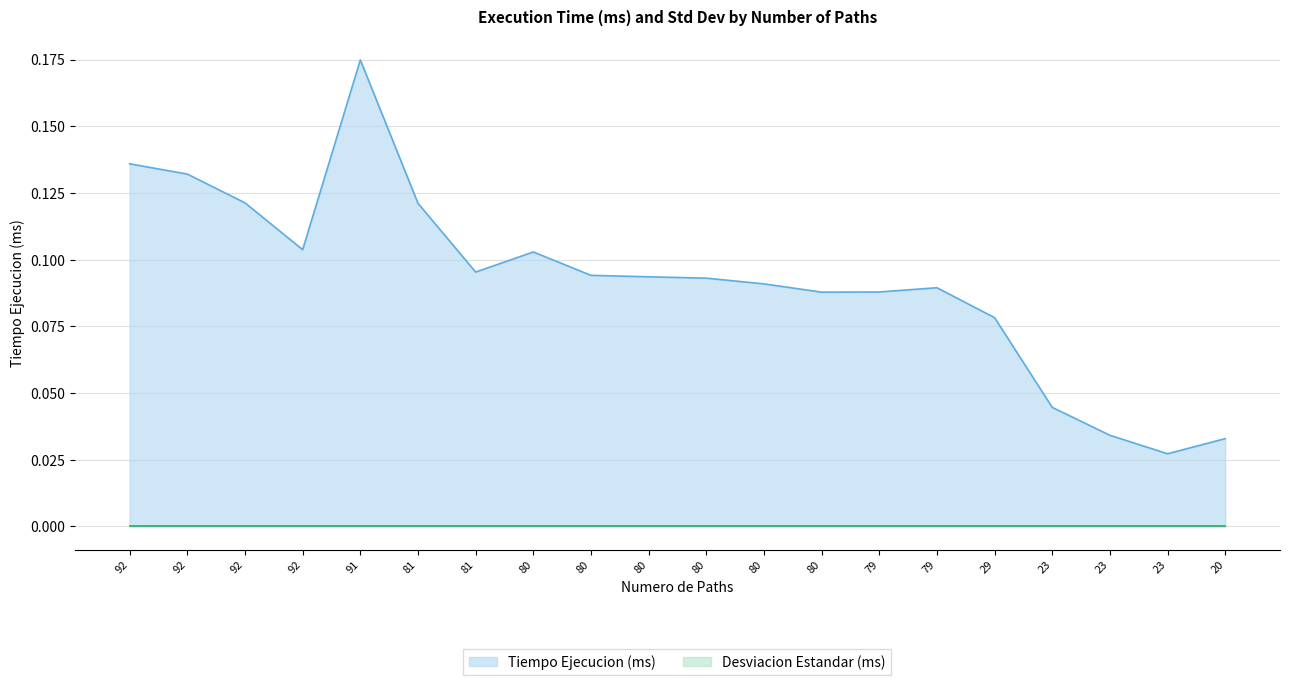

What is the difference between the maximum and minimum values?

0.1